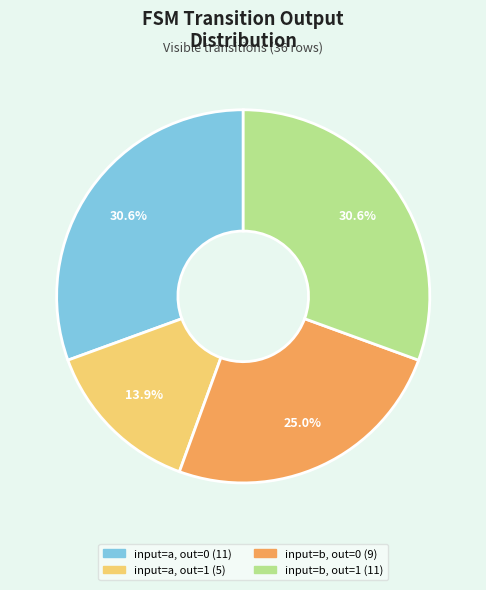

Count the number of slices in the pie.

4